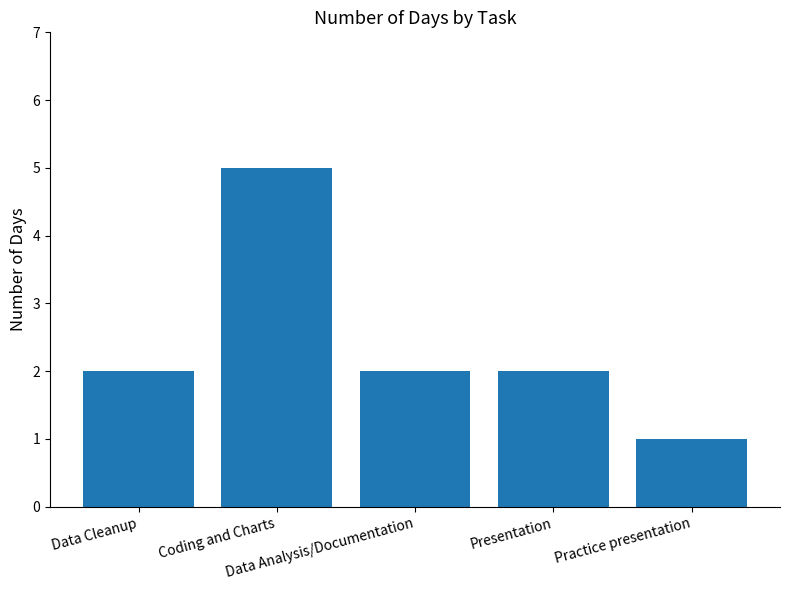

What is the greatest value displayed?

5